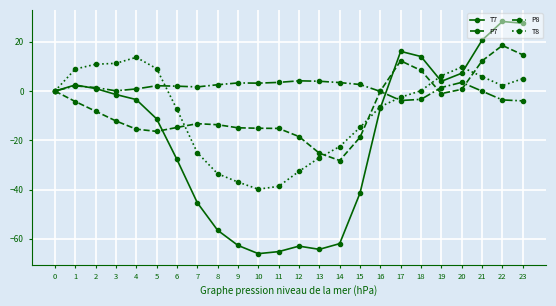

Rank the series at 9 from lowest to highest value.

T7, T8, P7, P8